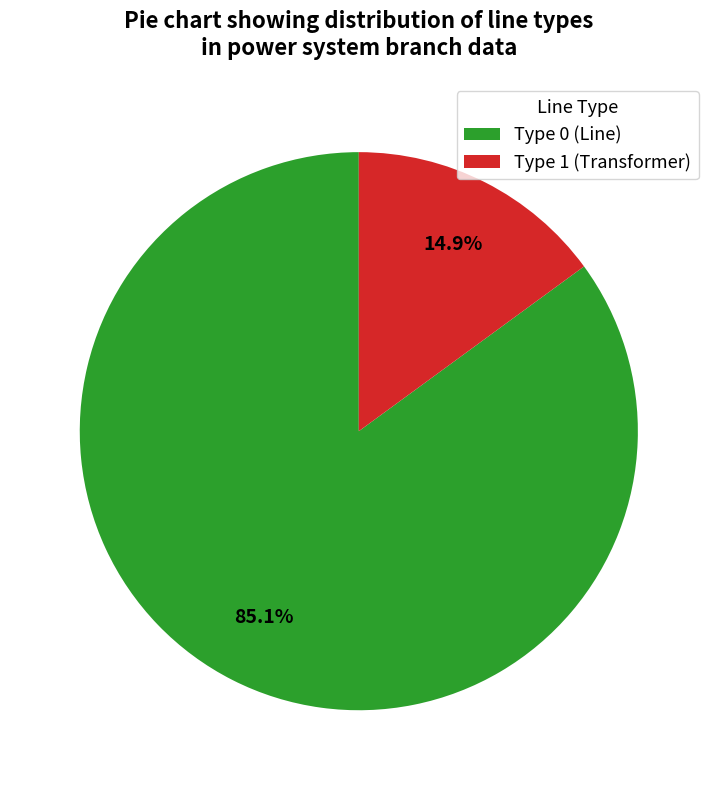

To the nearest percent, what is the difference between the Type 1 (Transformer) and Type 0 (Line) slice percentages?

70%